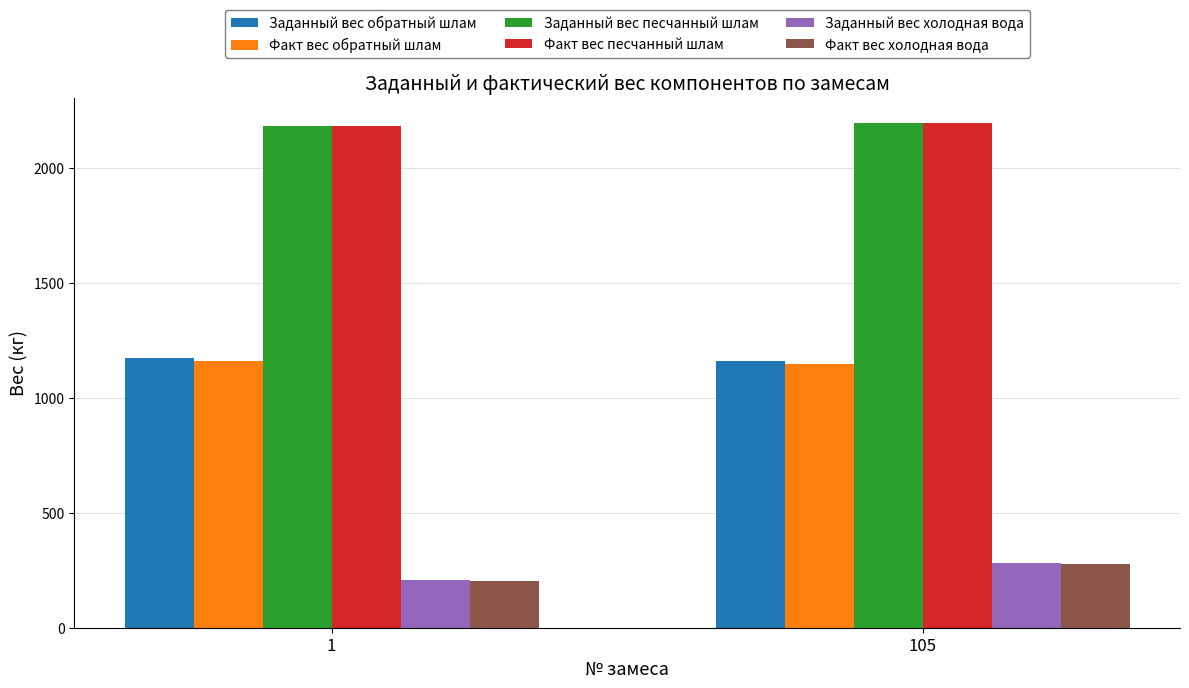

What is the difference between the maximum and minimum values in the Заданный вес холодная вода series?

73.6